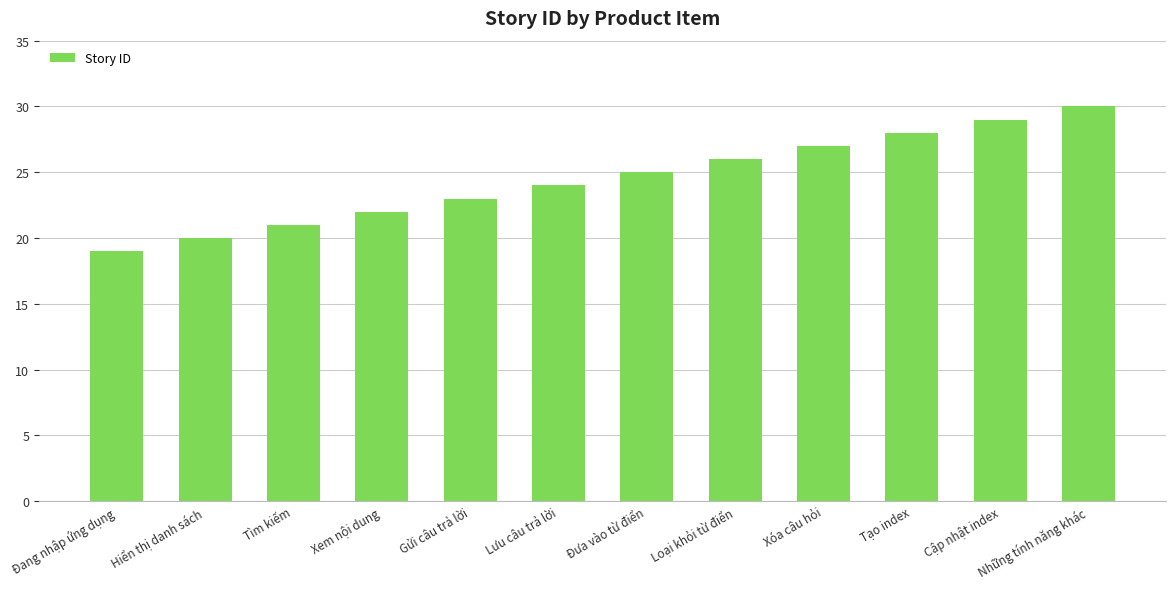

Count the number of data series in this chart.

1